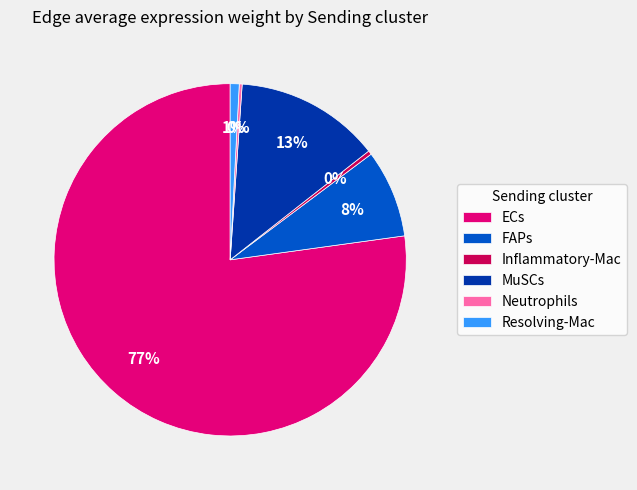

Which slice is the largest?

ECs